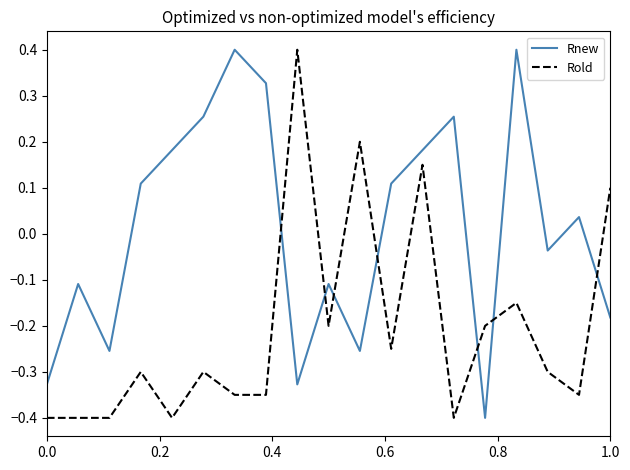

What is the difference between the second highest and minimum values in the Rold series?

0.6